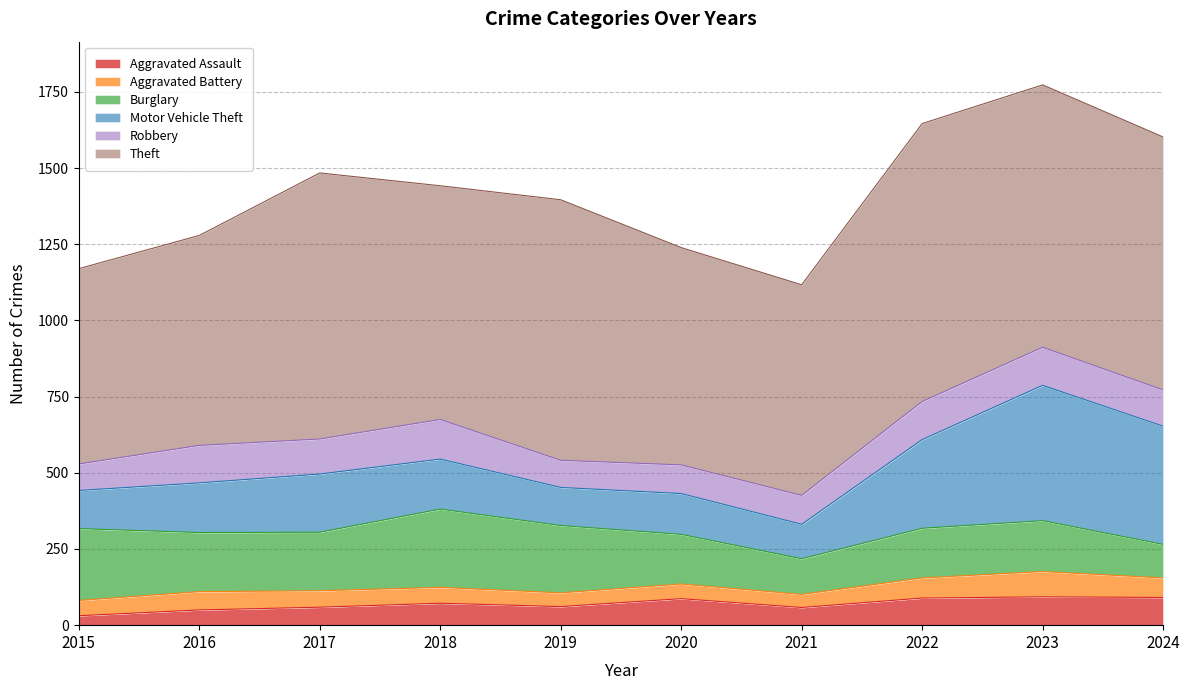

How many data points in Theft are less than 830?

5